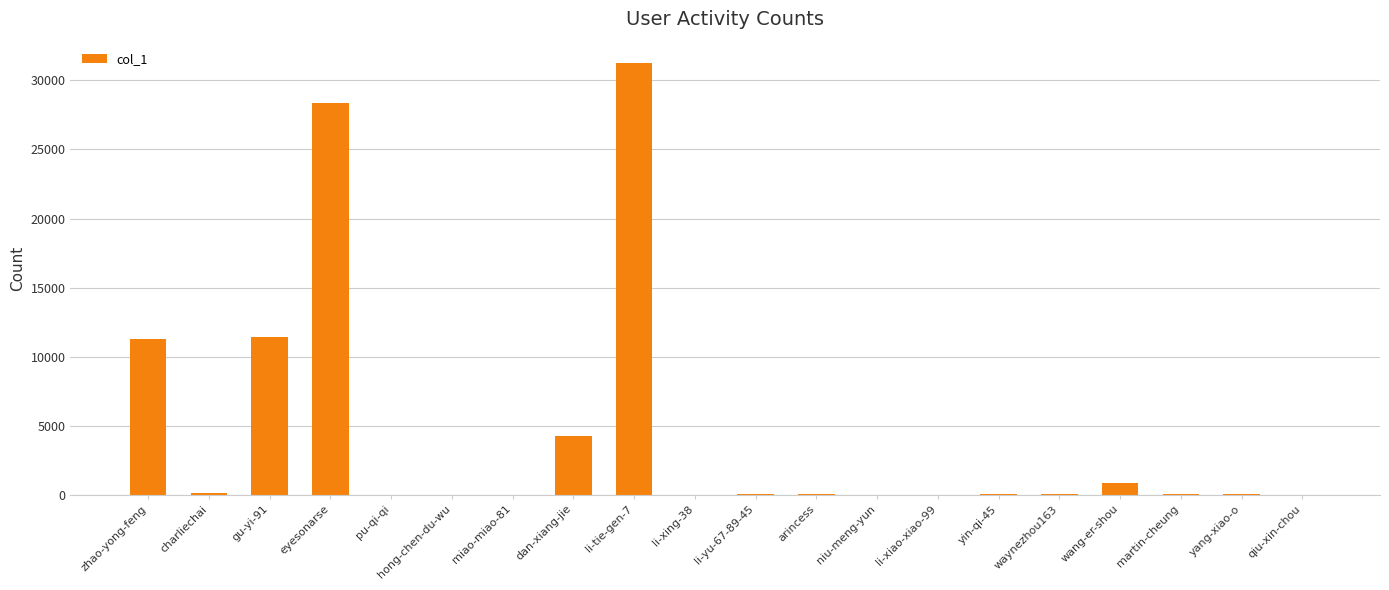

The value at qiu-xin-chou is 4. True or false?

True